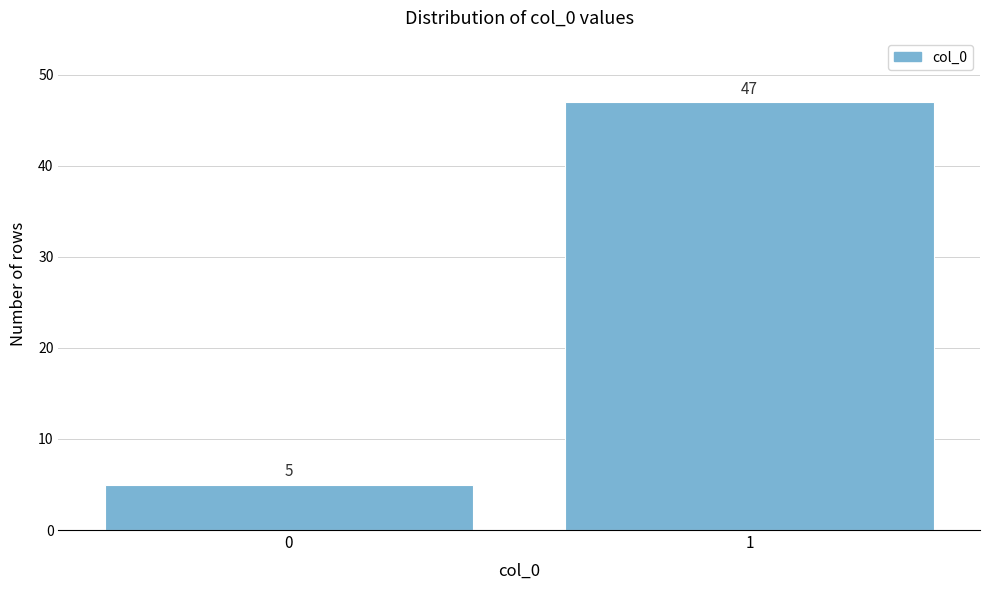

Reading right to left, extract all data points from this chart.

1=47	0=5